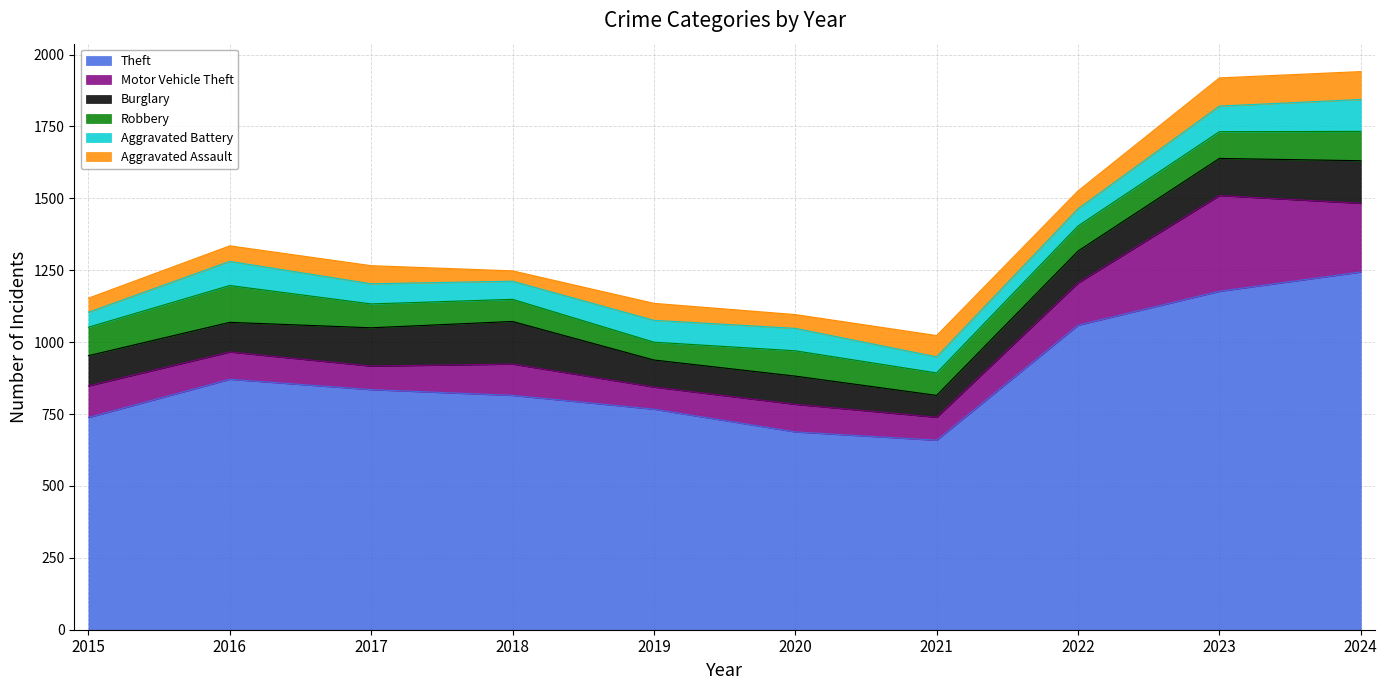

What are all the series names shown in the legend?

Theft, Motor Vehicle Theft, Burglary, Robbery, Aggravated Battery, Aggravated Assault